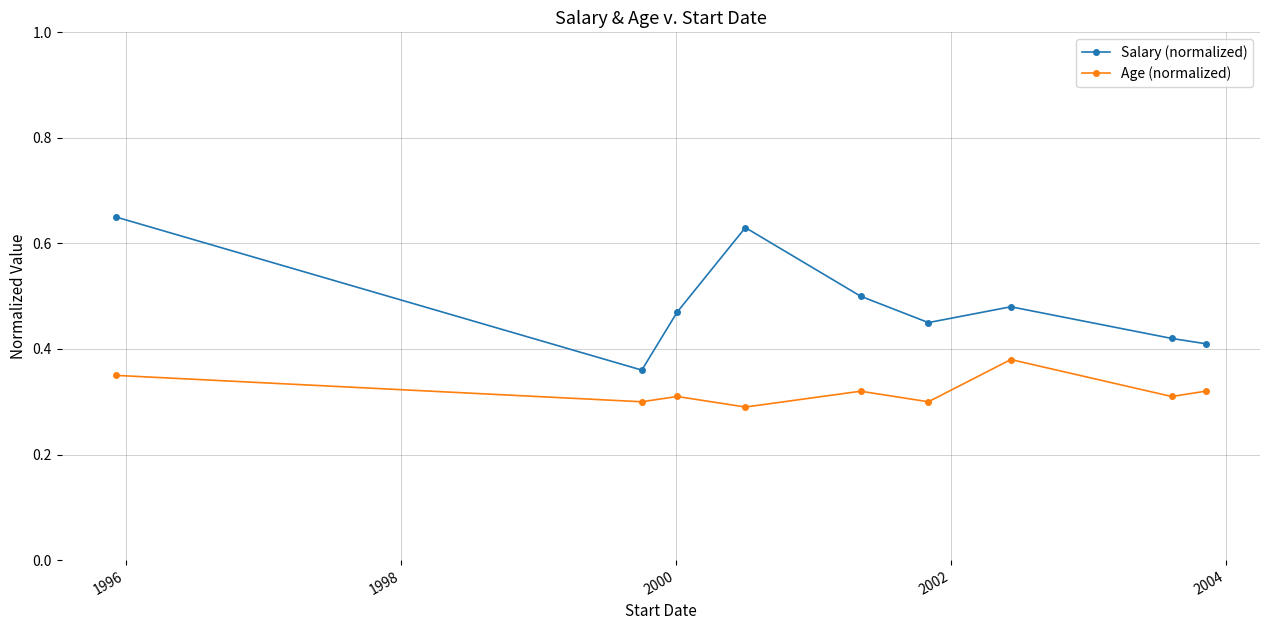

How many Salary (normalized) values are between 0 and 1?

9